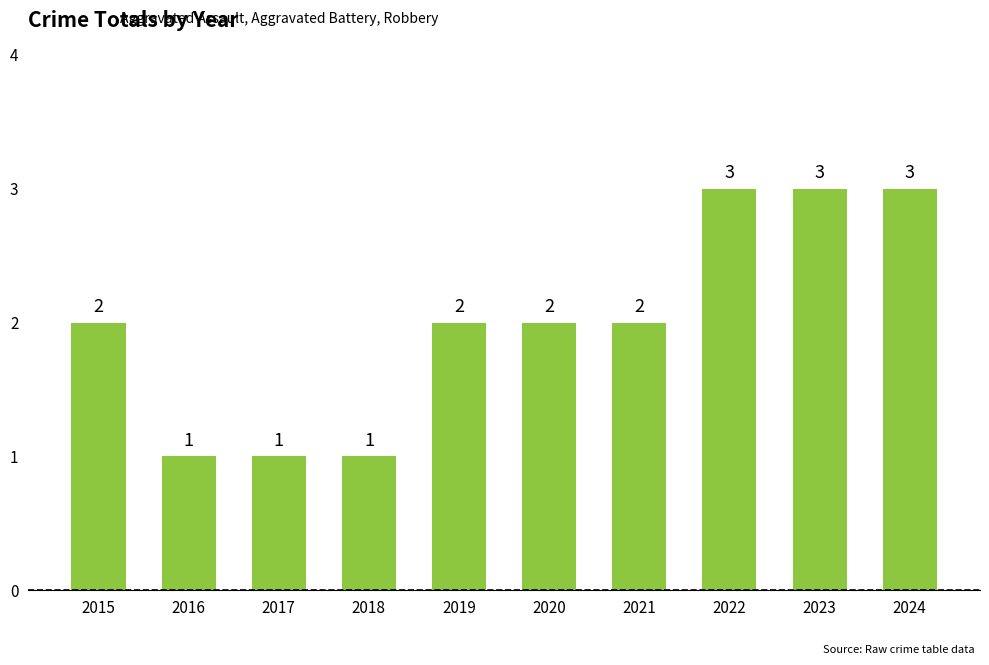

Count the values in the range 1 to 3.

10